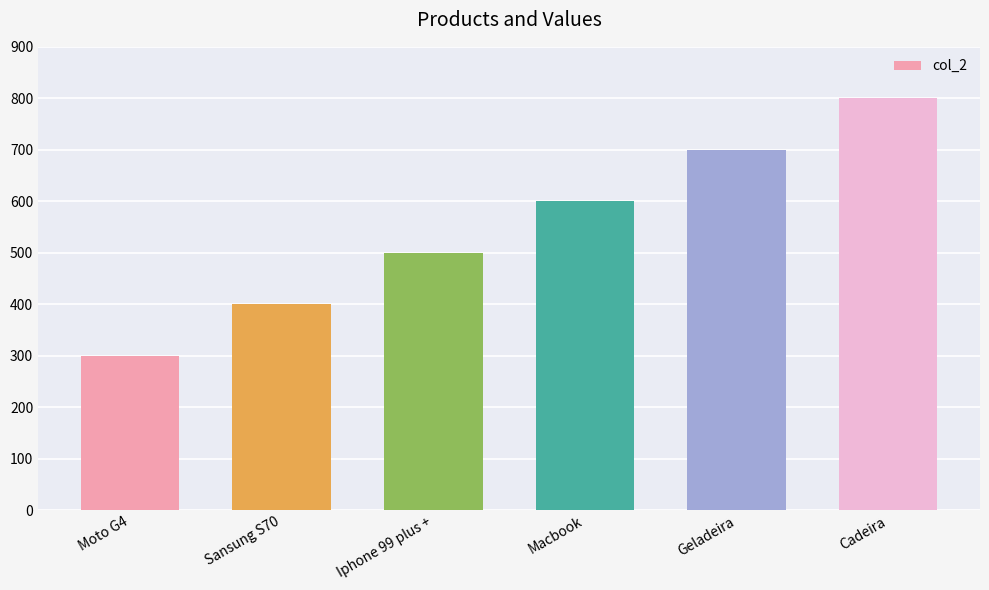

Reading left to right, list all the values displayed in this chart.

Moto G4=300	Sansung S70=400	Iphone 99 plus +=500	Macbook=600	Geladeira=700	Cadeira=800